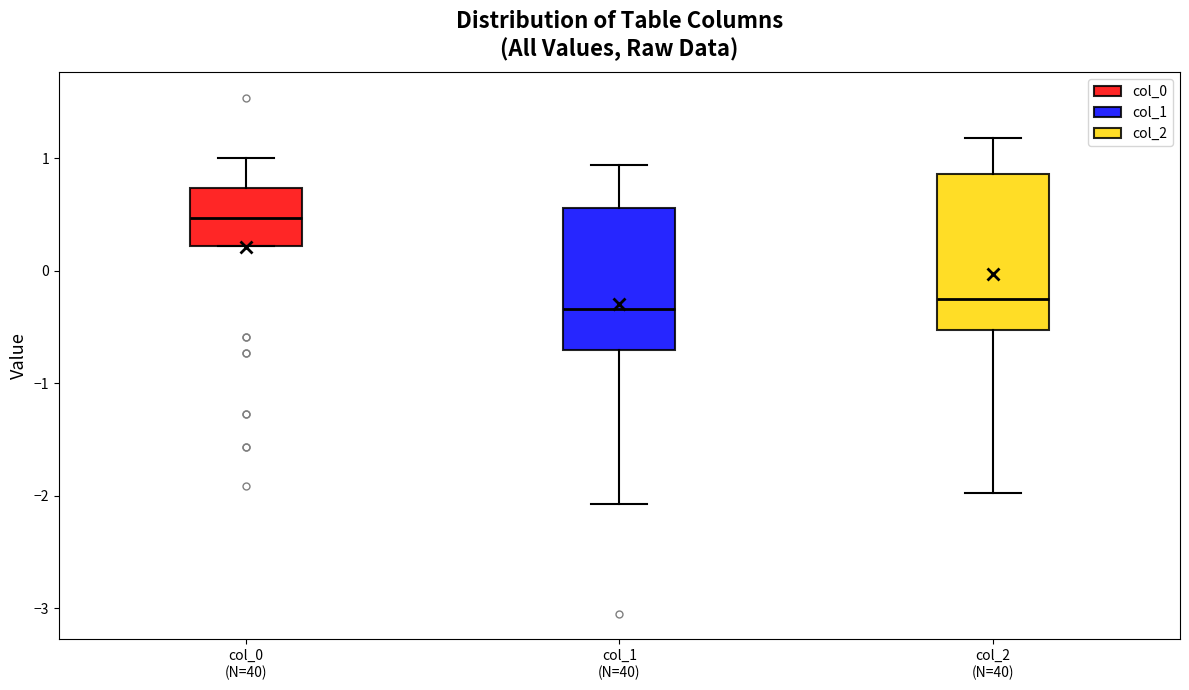

Where does the lower whisker of the box for col_1 (N=40) end on the y-axis? The values are not printed on the chart, so give them approximately, as read against the axis.

-2.1